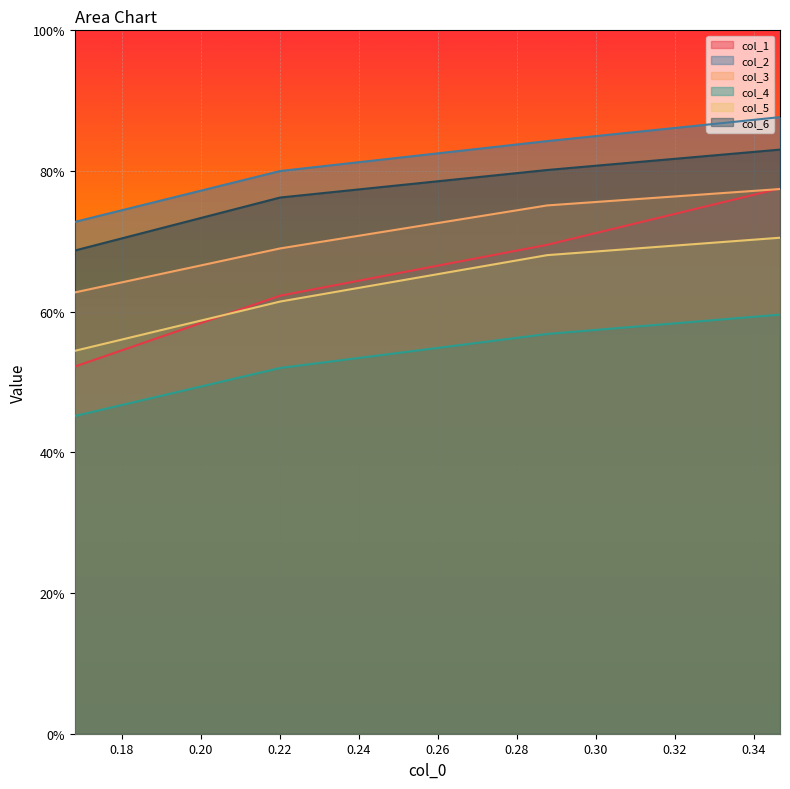

What is the difference between the maximum and minimum values in the col_2 series?

0.1